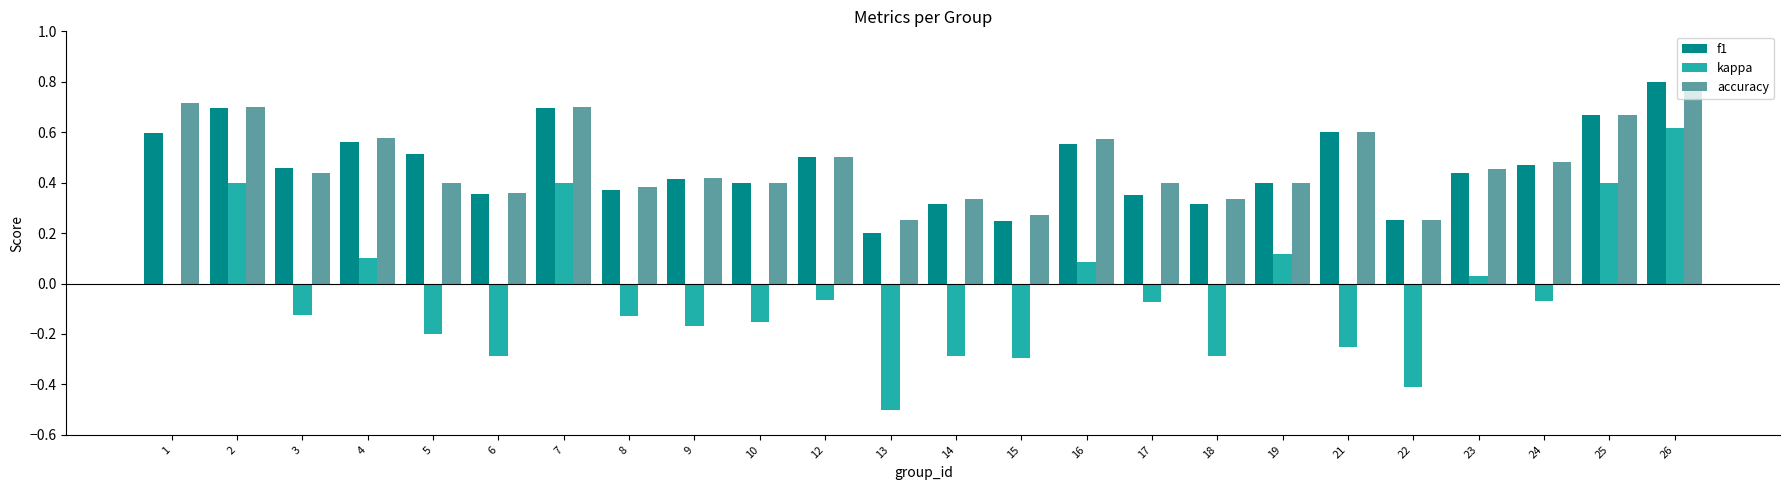

At which category does the chart reach its peak across all series?

26